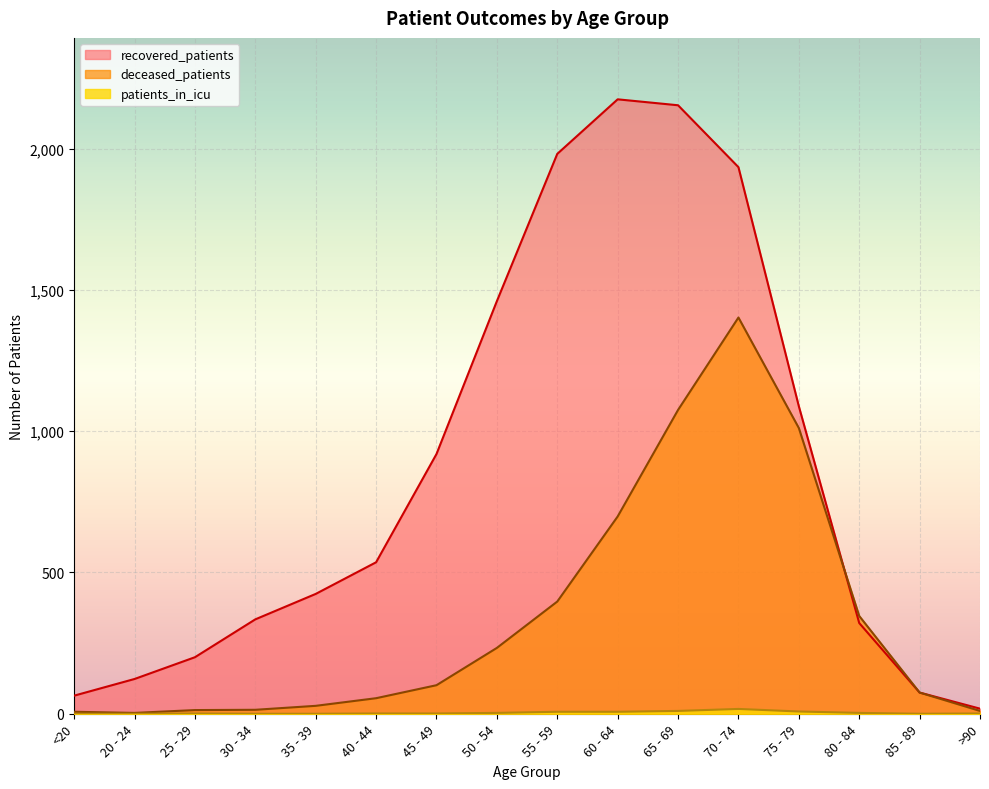

At how many categories does at least one series exceed 785?

7